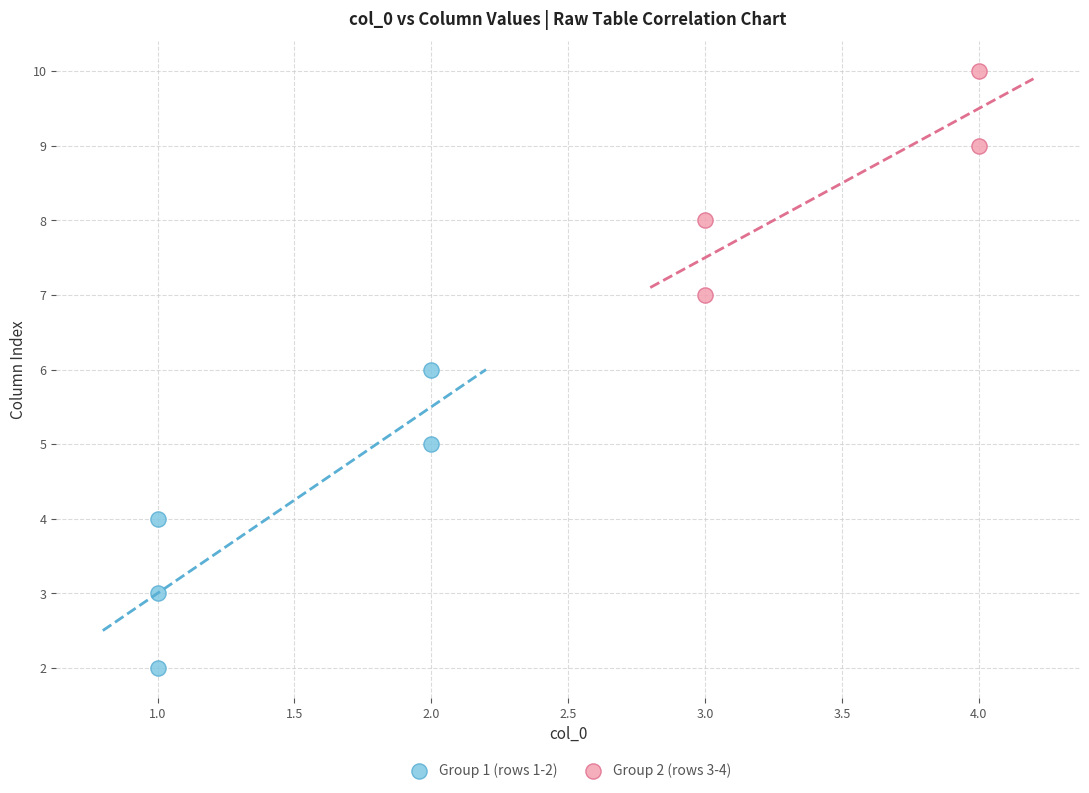

Which series contains the lowest Y value?

Group 1 (rows 1-2)